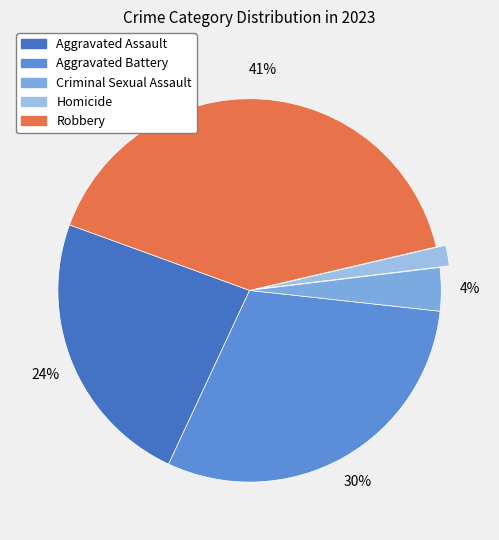

Rank the categories by value from lowest to highest.

Homicide, Criminal Sexual Assault, Aggravated Assault, Aggravated Battery, Robbery